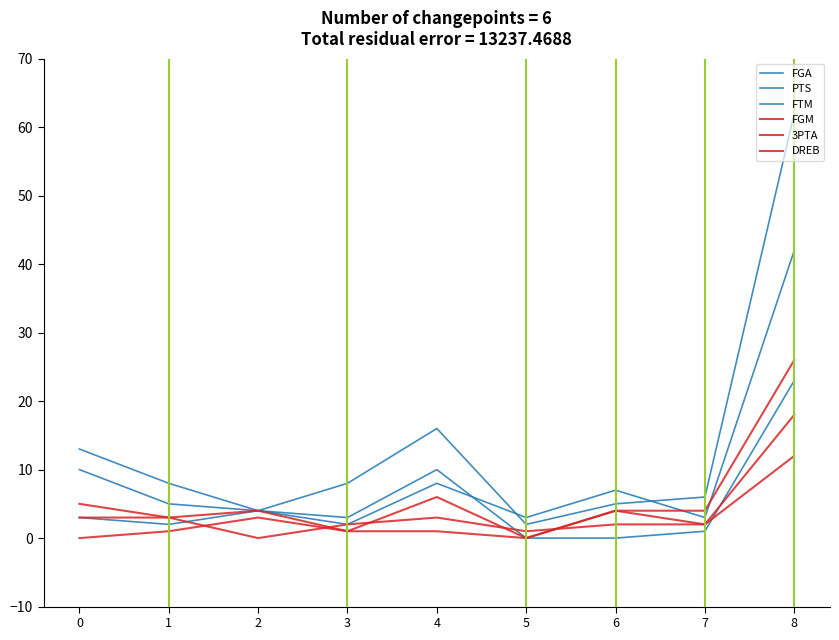

How many lines are shown in the chart?

6